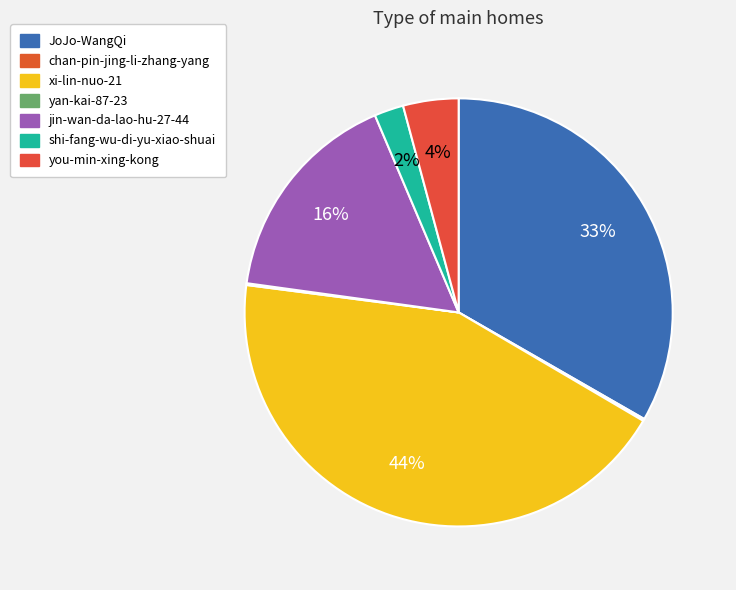

Count the number of slices in the pie.

7